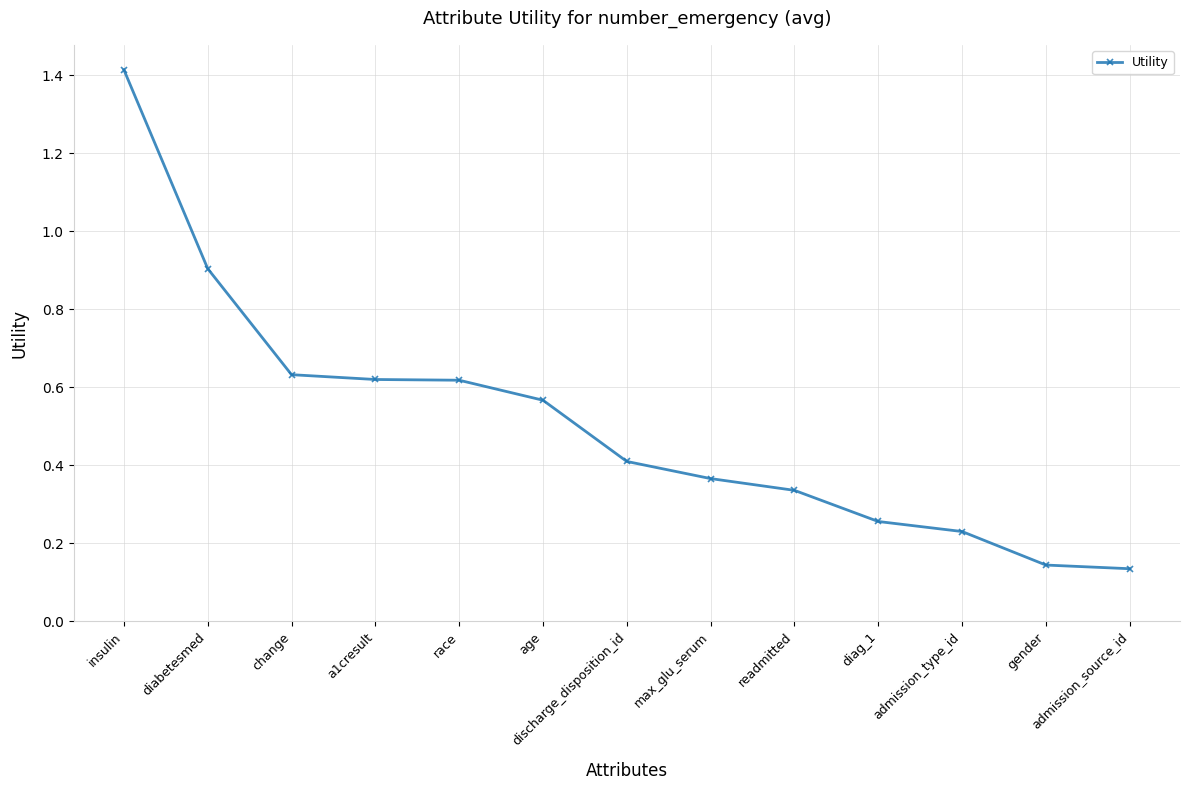

The value at age is 0.1. True or false?

False